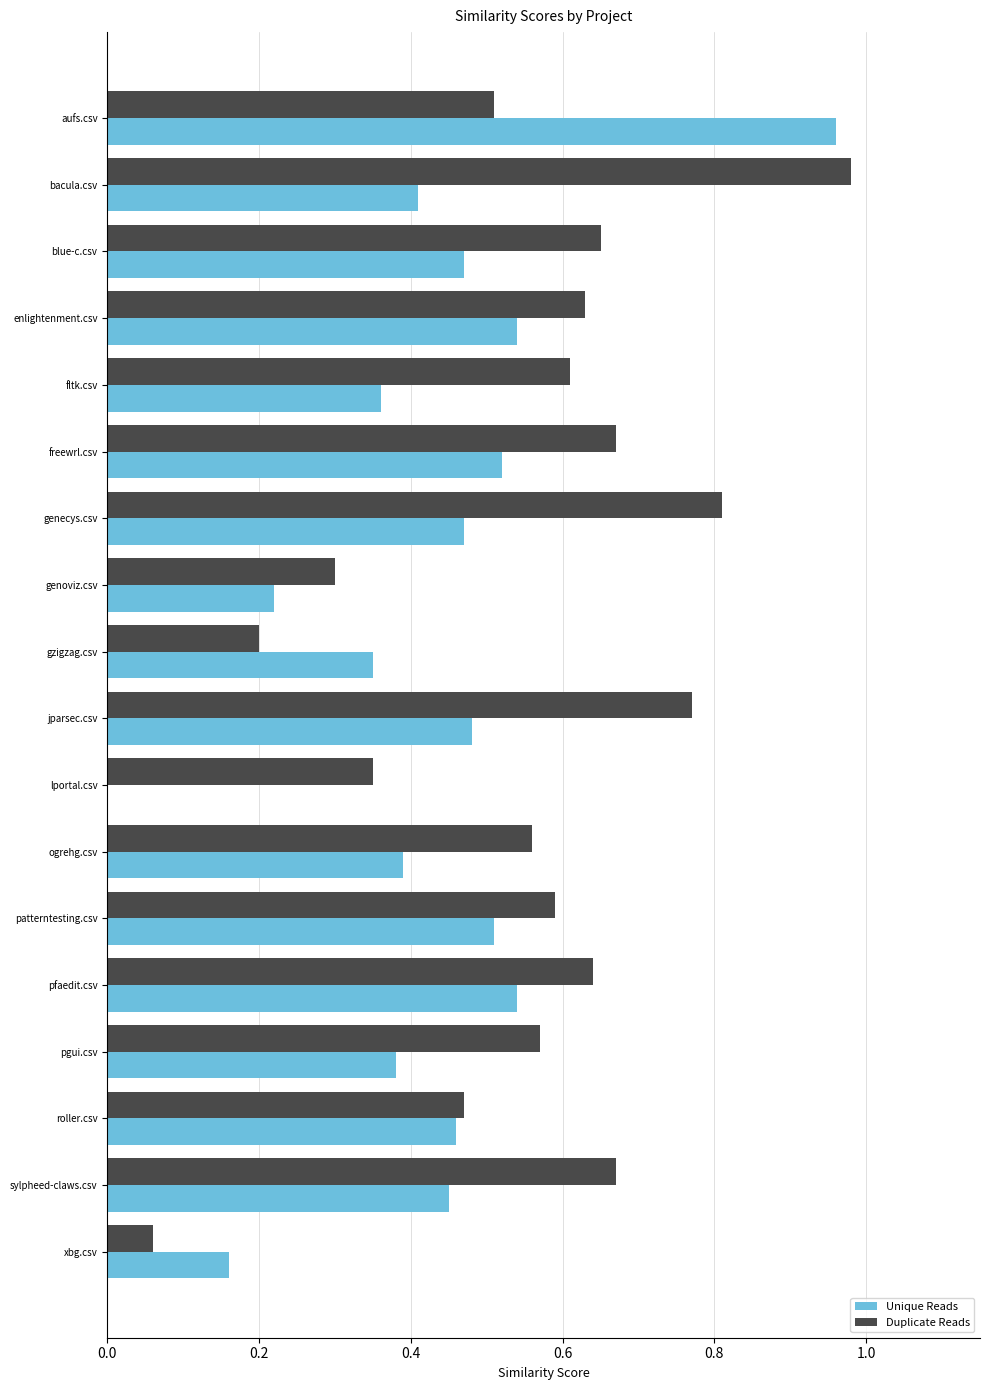

At which category is the sum across all series the highest?

aufs.csv